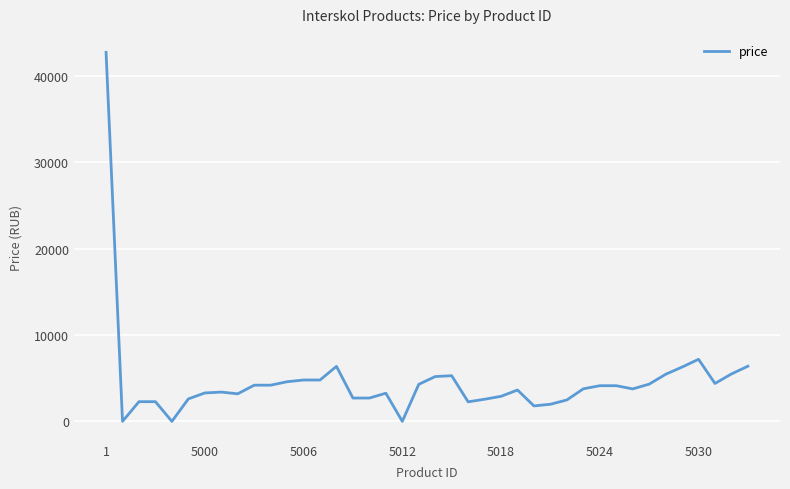

What is the greatest value displayed?

42750